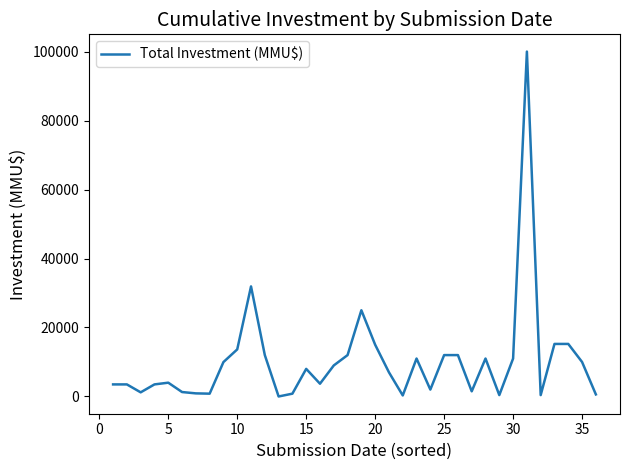

What is the maximum value shown in the chart?

100000